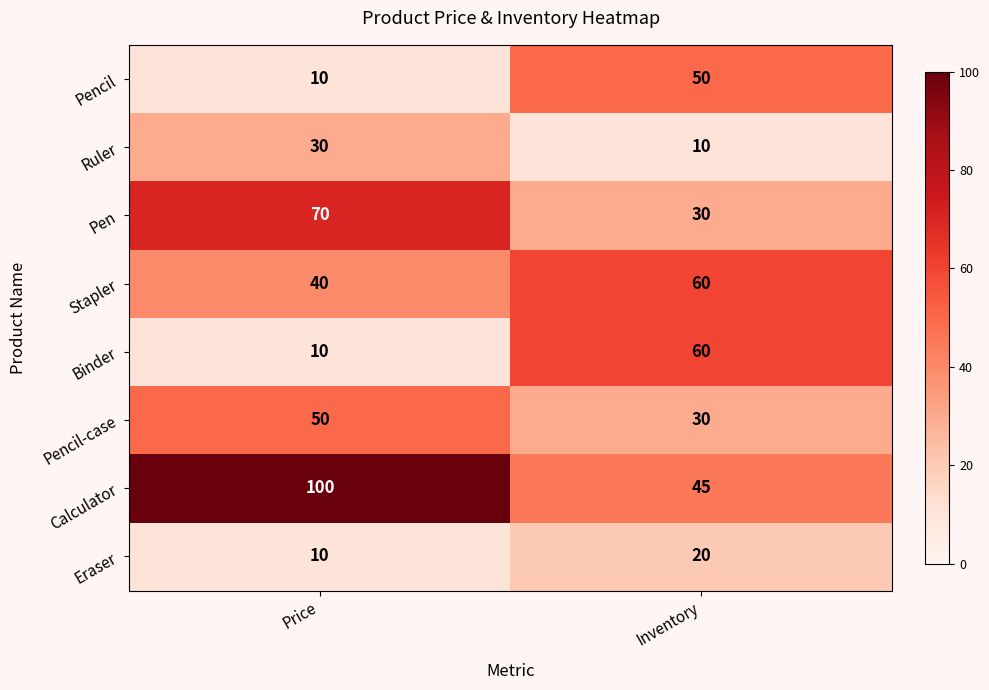

The Ruler series shows 9 at Price. True or false?

False